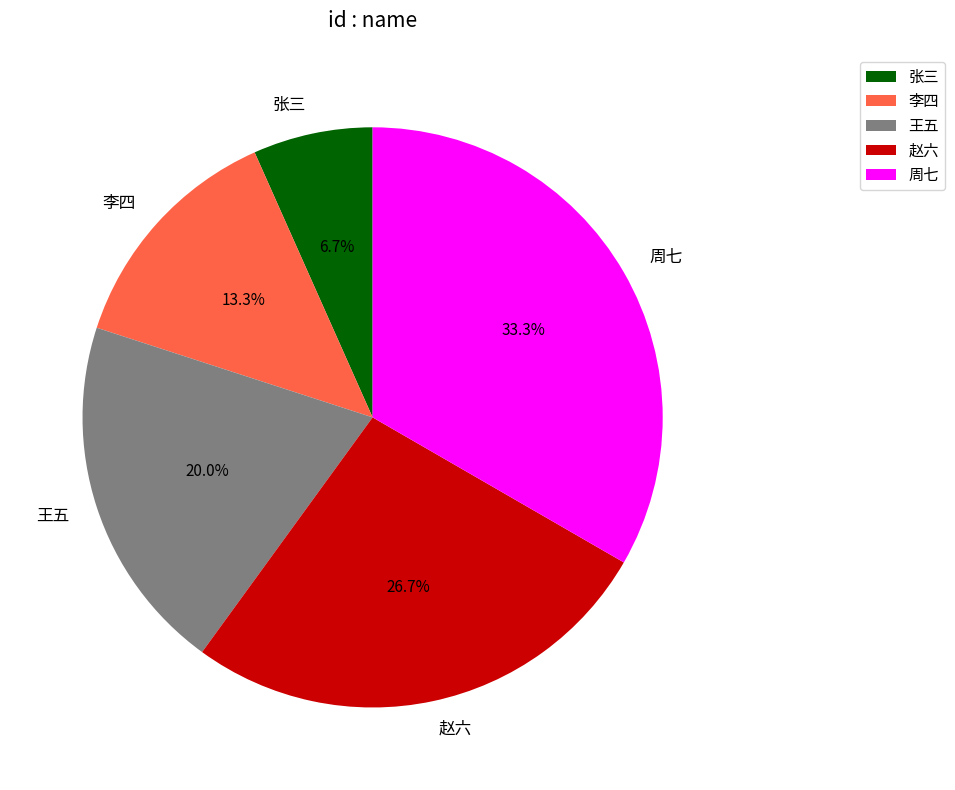

Which category has the smallest portion of the pie?

张三